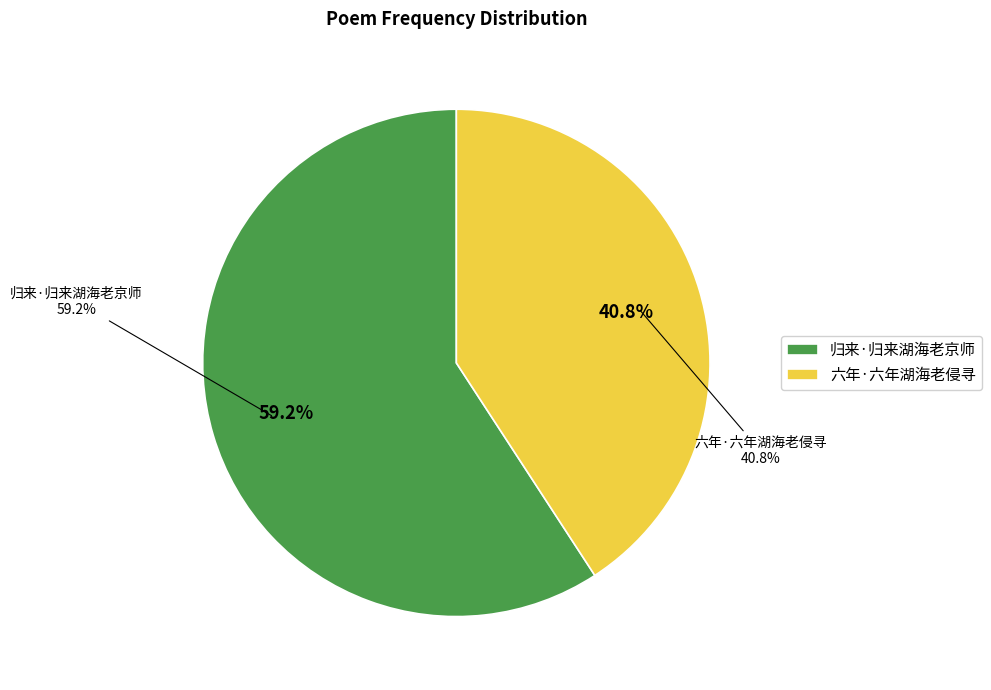

What is the smallest slice in the pie chart?

六年·六年湖海老侵寻